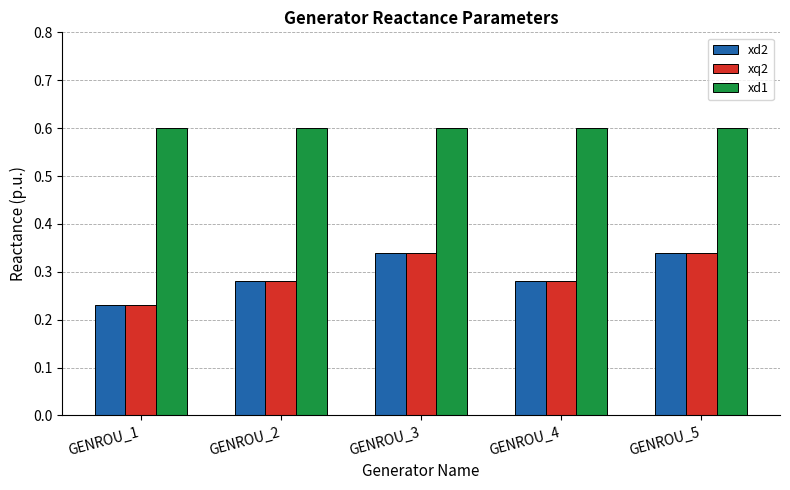

What is the sum of the xd1 values at GENROU_5 and GENROU_3?

1.2